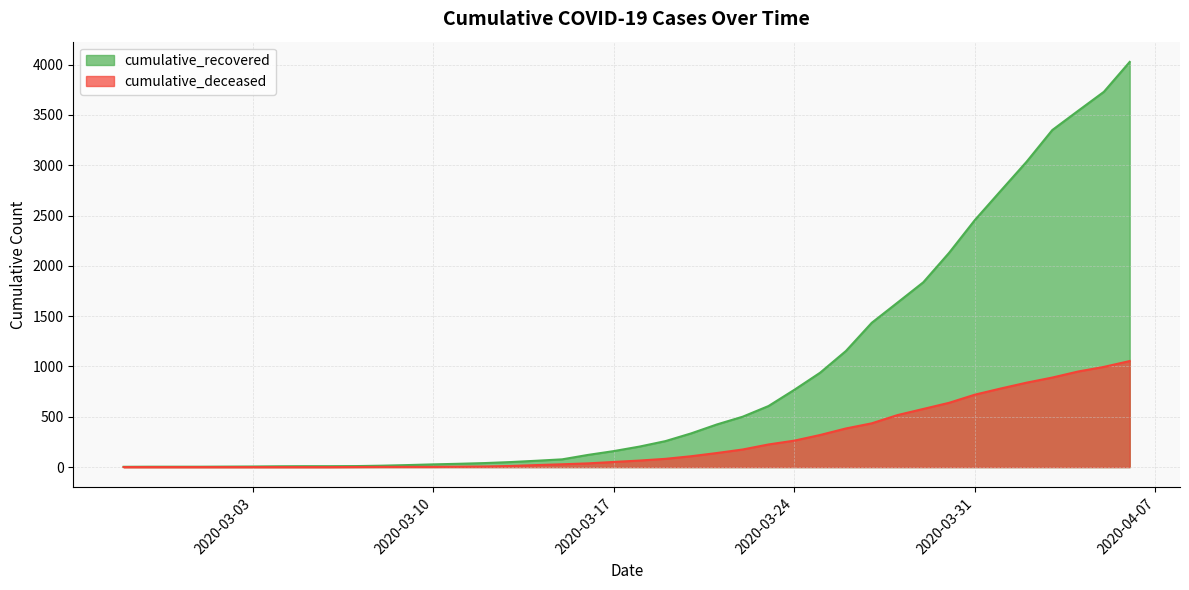

Reading right to left, what are all the values shown in this chart?

cumulative_recovered: 4027	3730	3541	3350	3034	2746	2456	2130	1837	1635	1434	1154	938	768	607	501	424	335	258	204	159	121	77	63	50	40	33	27	20	14	10	9	9	8	6	5	4	4	4	3
cumulative_deceased: 1054	996	950	890	839	781	720	639	578	517	435	384	319	263	225	175	140	108	82	65	51	37	28	20	11	6	4	2	2	2	1	0	0	0	0	0	0	0	0	0